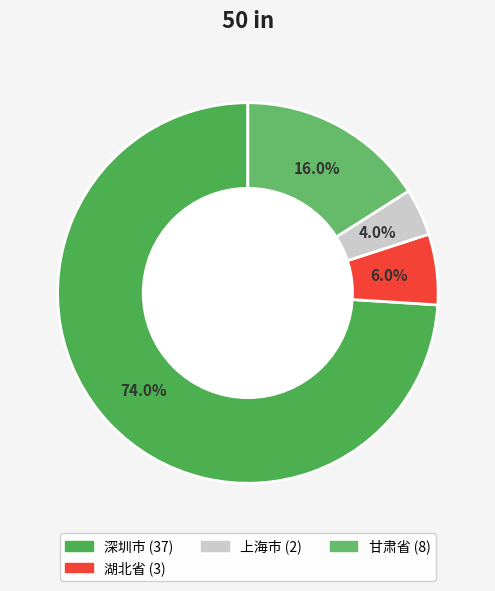

Count the number of slices in the pie.

4